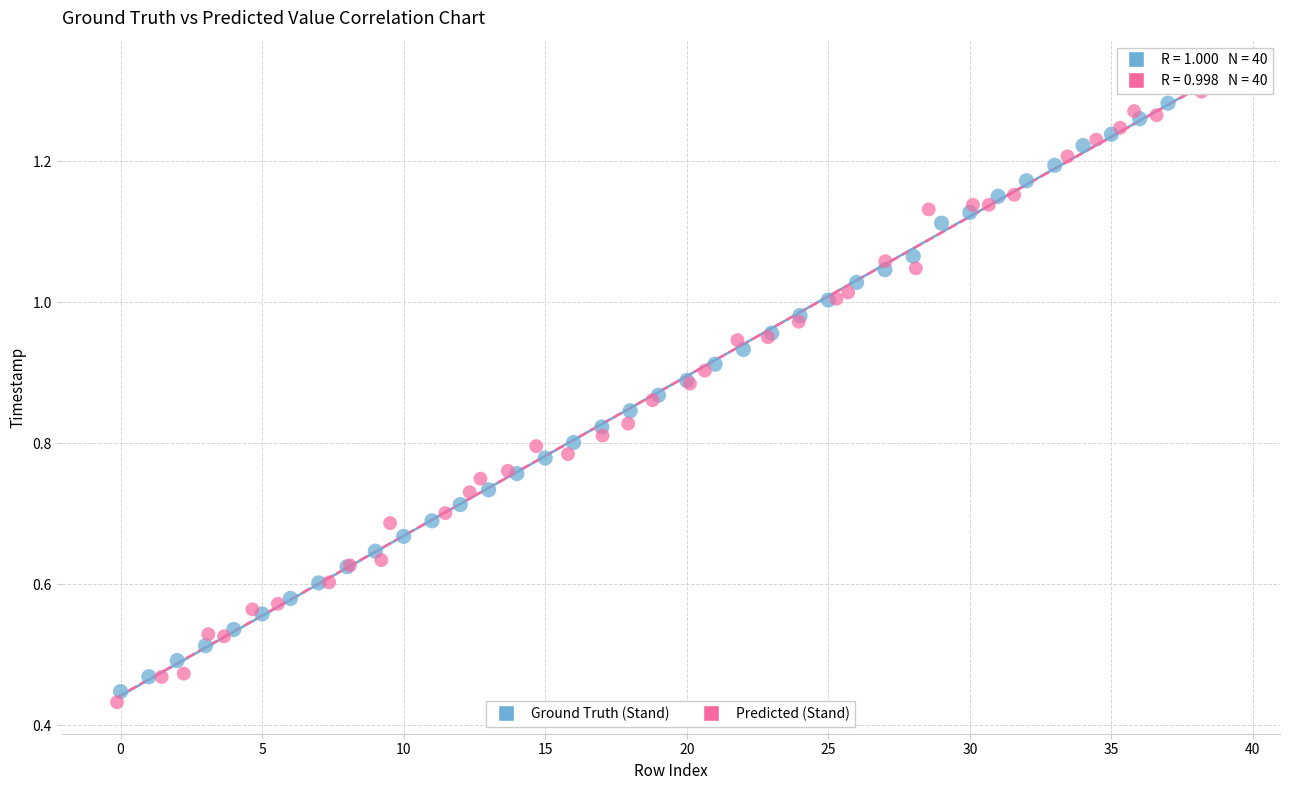

Which series reaches the maximum Y coordinate?

Ground Truth (Stand)